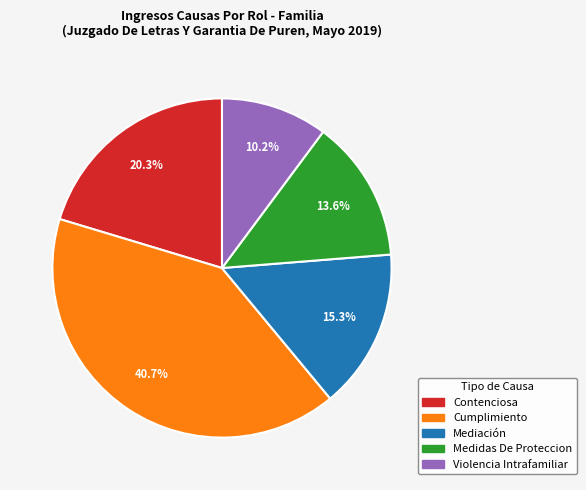

Which category has the smallest portion of the pie?

Violencia Intrafamiliar